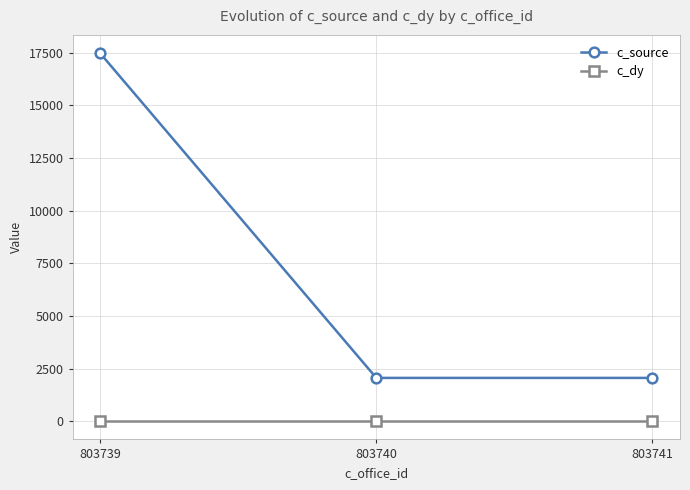

Between 803739 and 803740, which series saw the biggest shift?

c_source